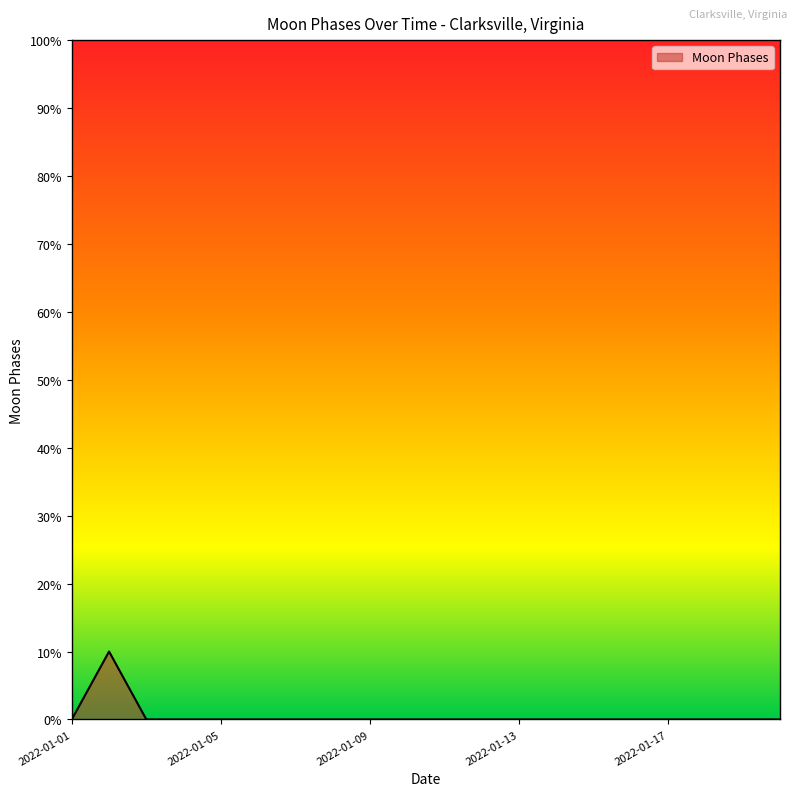

What is the difference between the maximum and minimum values?

10